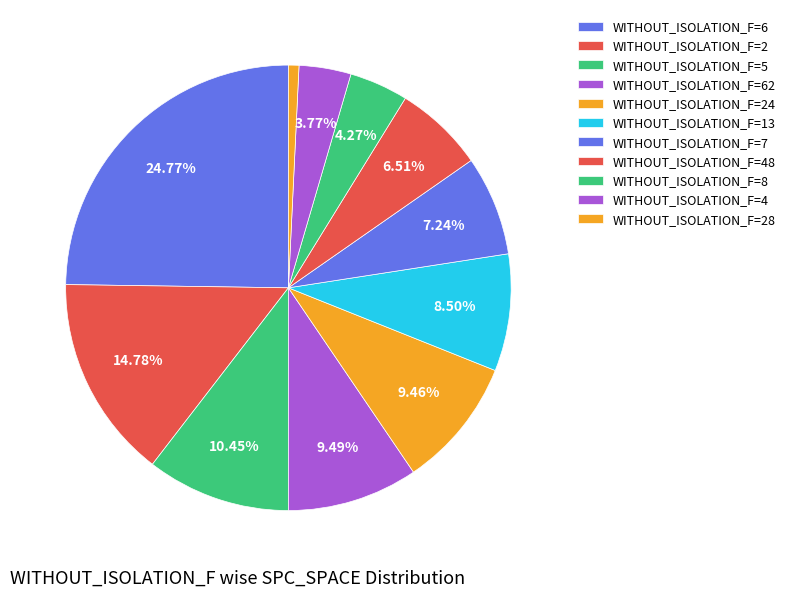

Count the number of slices in the pie.

11